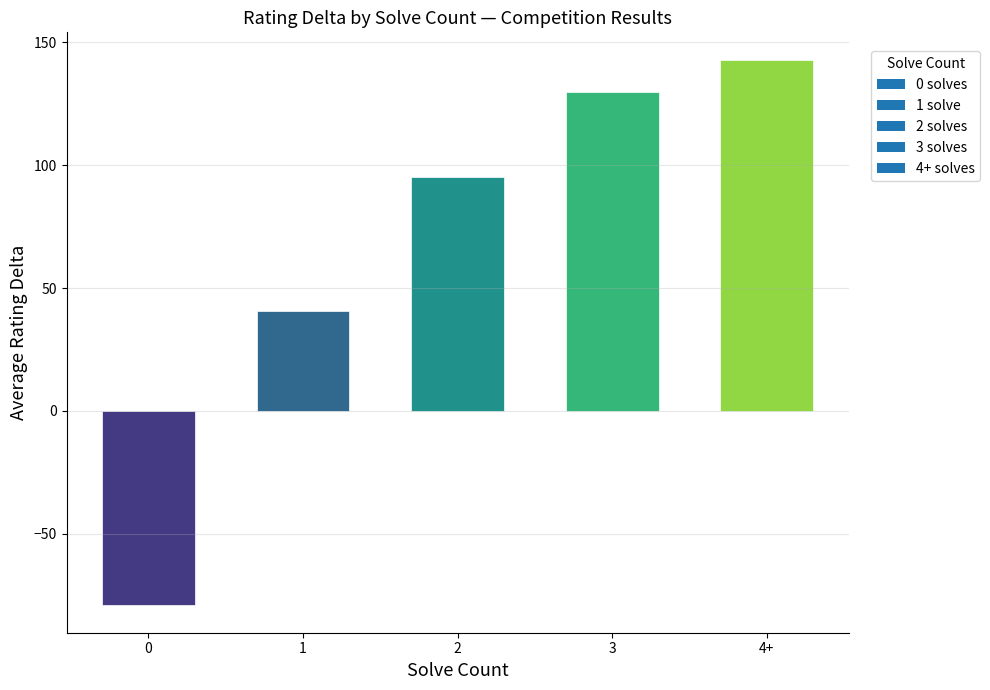

What value does the data have at 2?

95.2